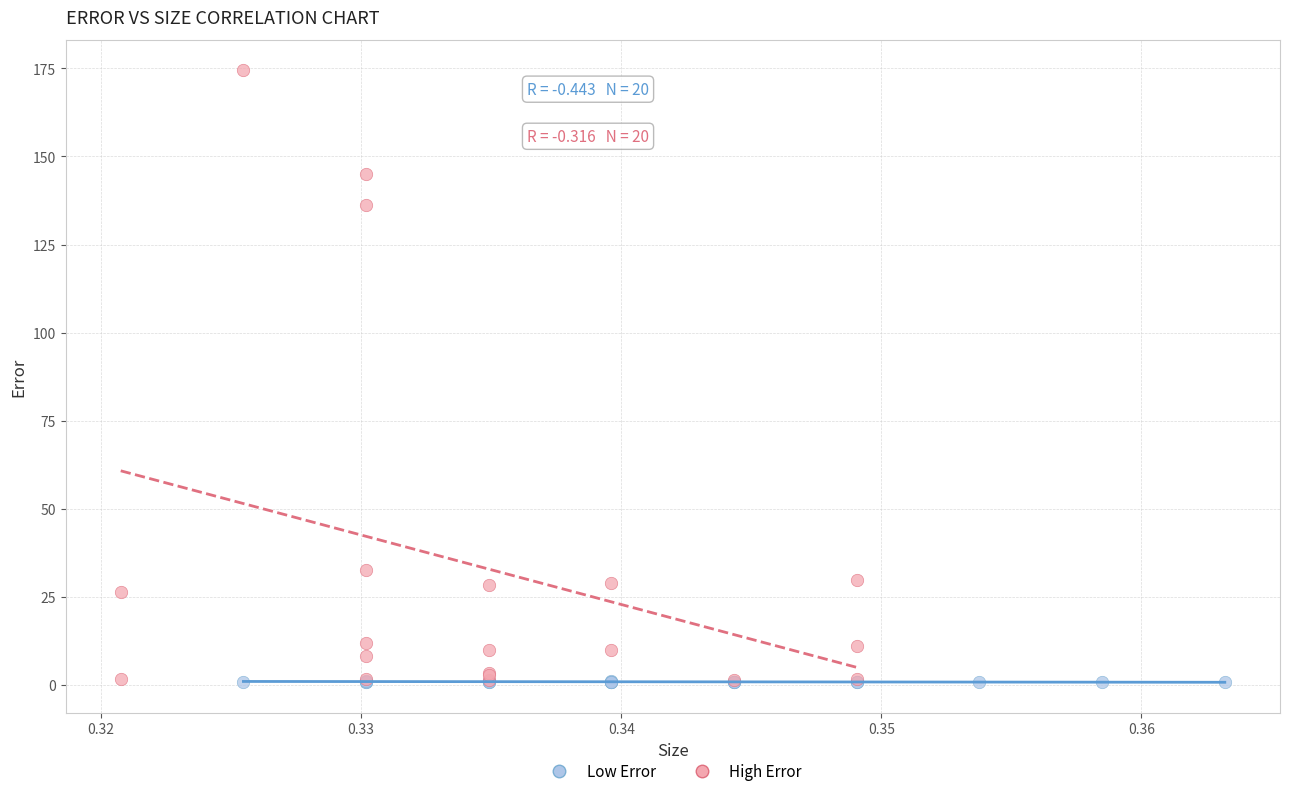

Which series reaches the maximum Y coordinate?

High Error